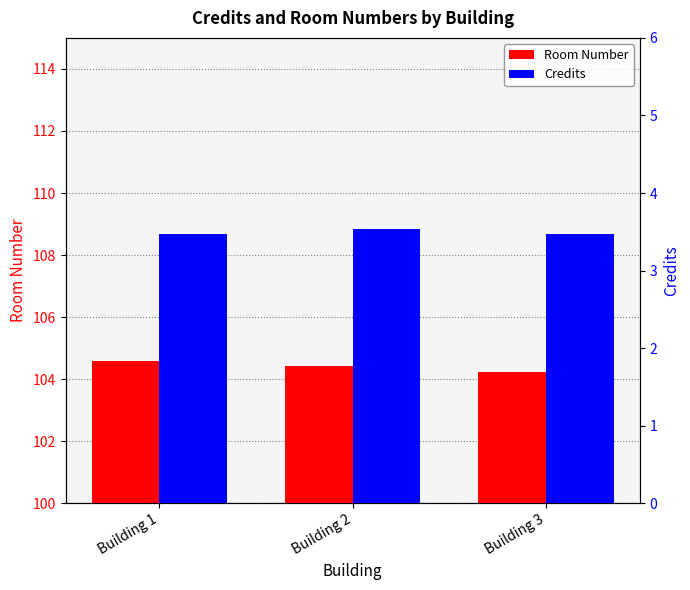

What is the sum of the Room Number values at Building 2 and Building 3?

208.6